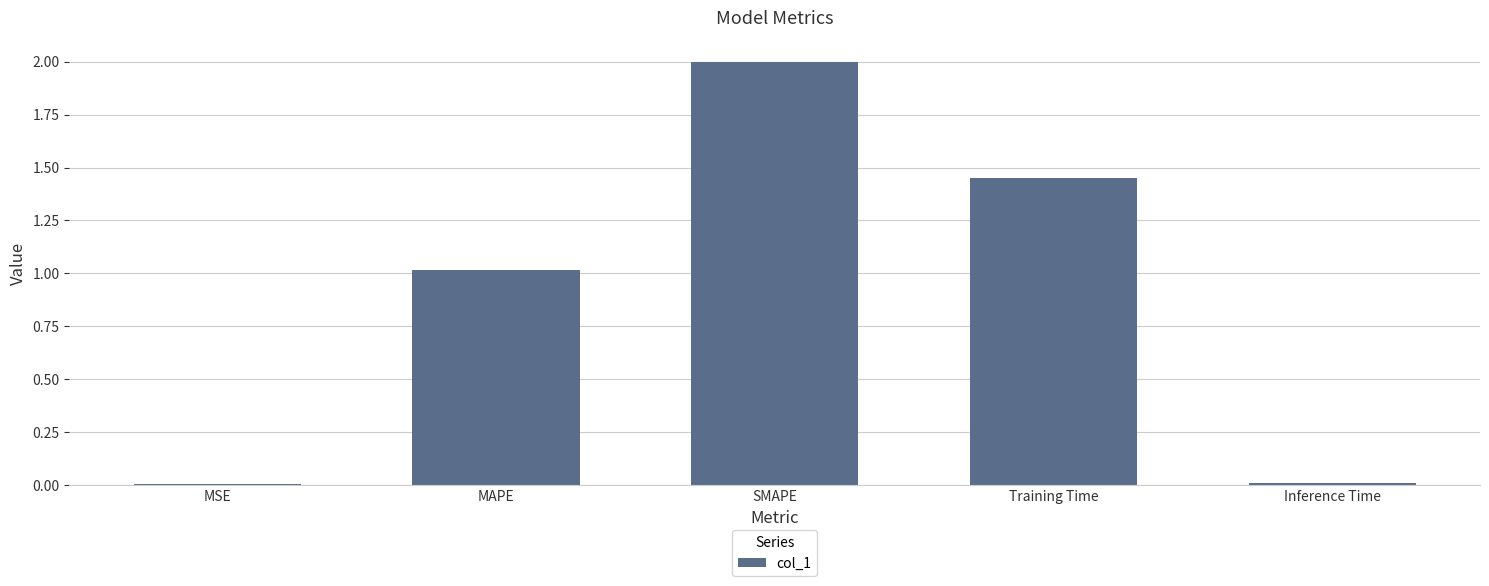

True or false: the data shows 2.0 at SMAPE.

True